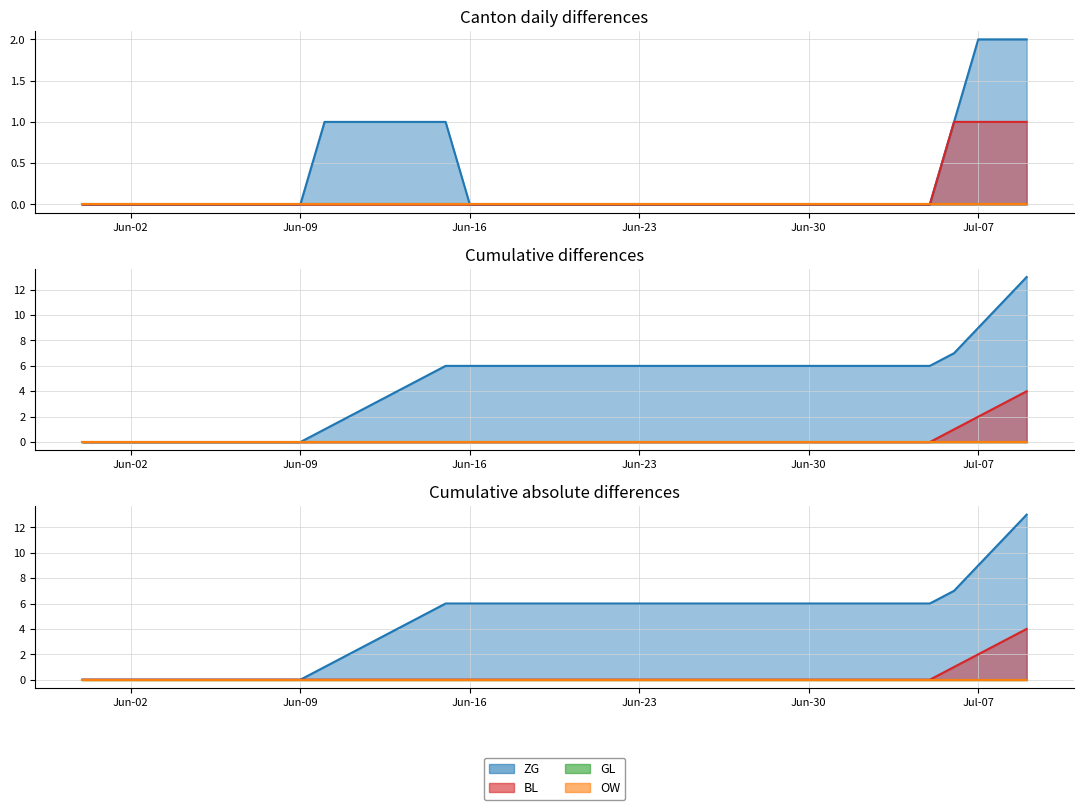

Which category has the lowest value across all series?

2020-05-31